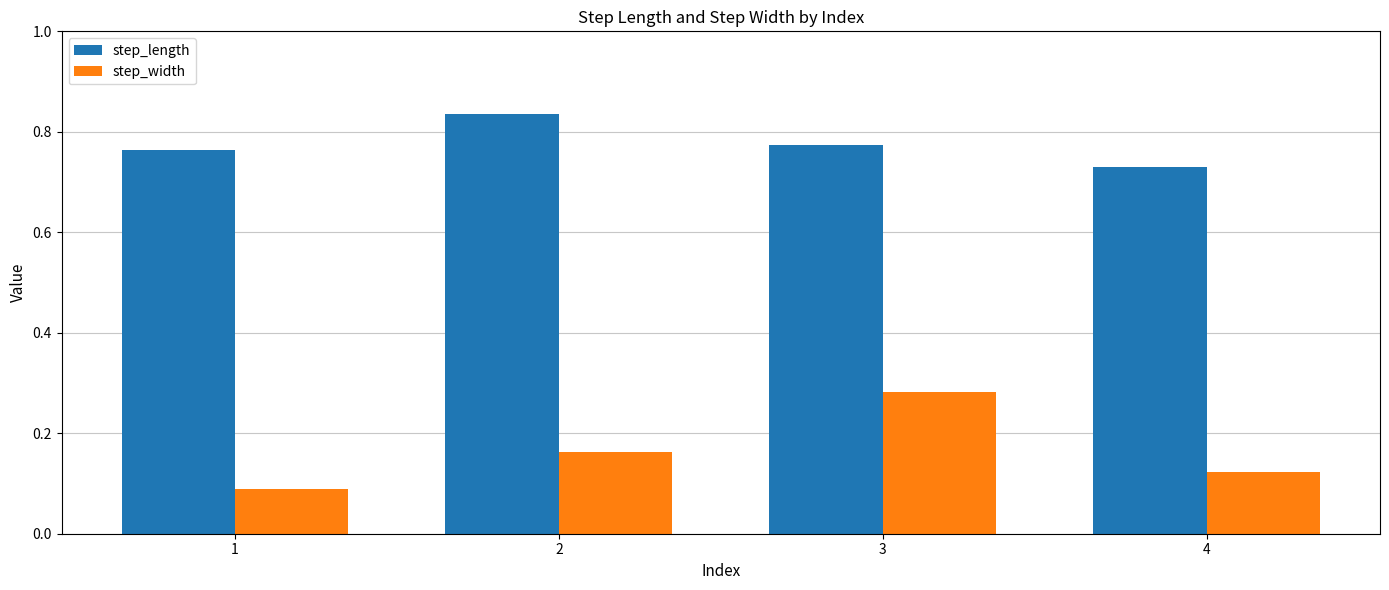

Where is step_width nearest to the value 0?

1